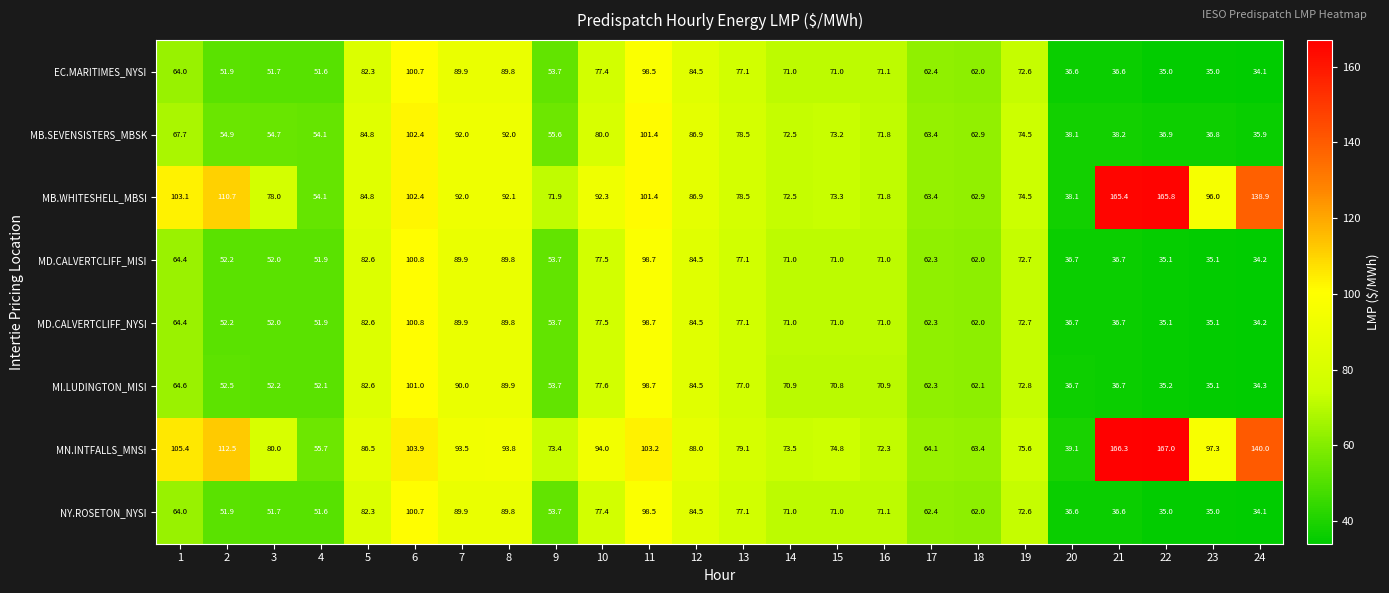

True or false: MI.LUDINGTON_MISI has a value of 104.3 at 13.

False